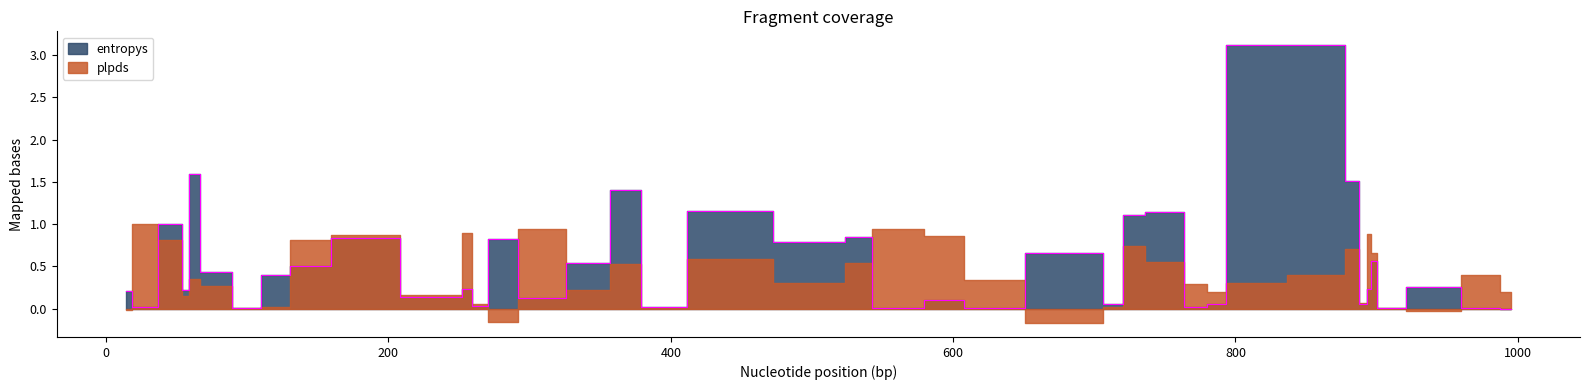

True or false: entropys has more than 1 interior local peaks.

True